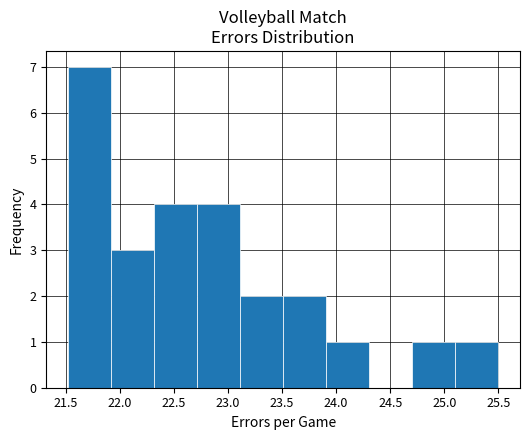

Over which range of the x-axis is the bar tallest?

21.5 to 21.9